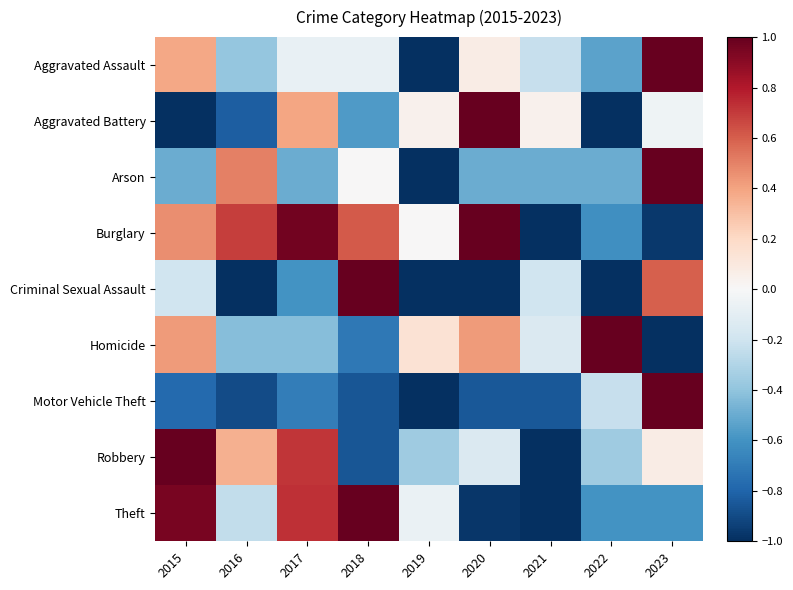

Which series has the largest total across all categories?

Burglary